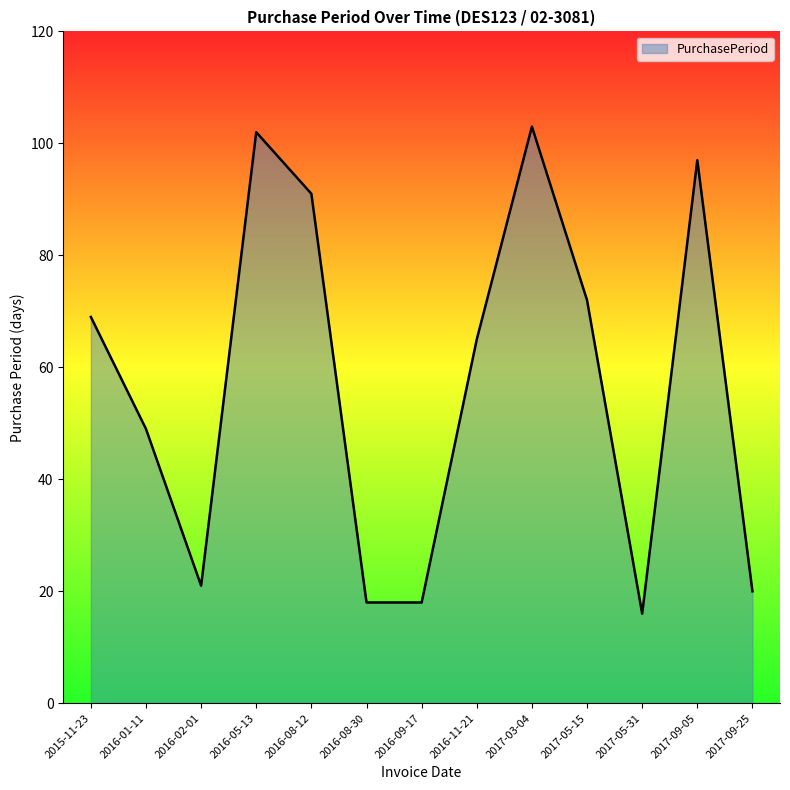

Approximately how many times larger is the value at 2017-03-04 compared to 2015-11-23?

1.5